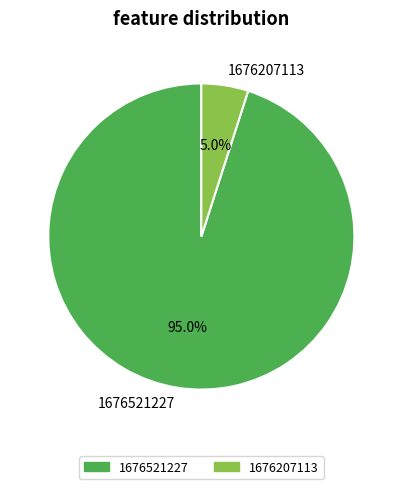

Count the number of slices in the pie.

2